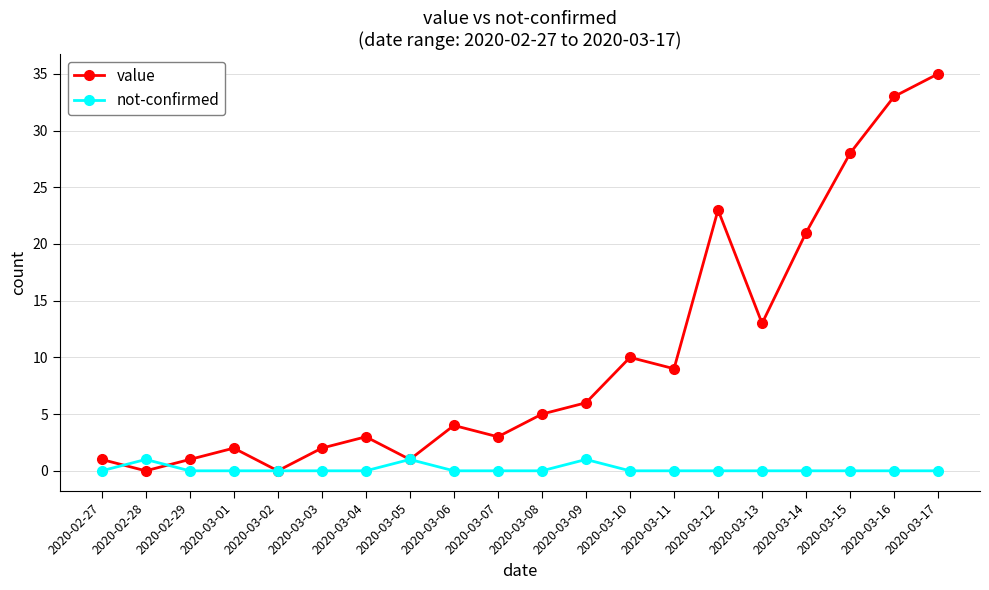

Which label corresponds to the largest value in the chart?

2020-03-17